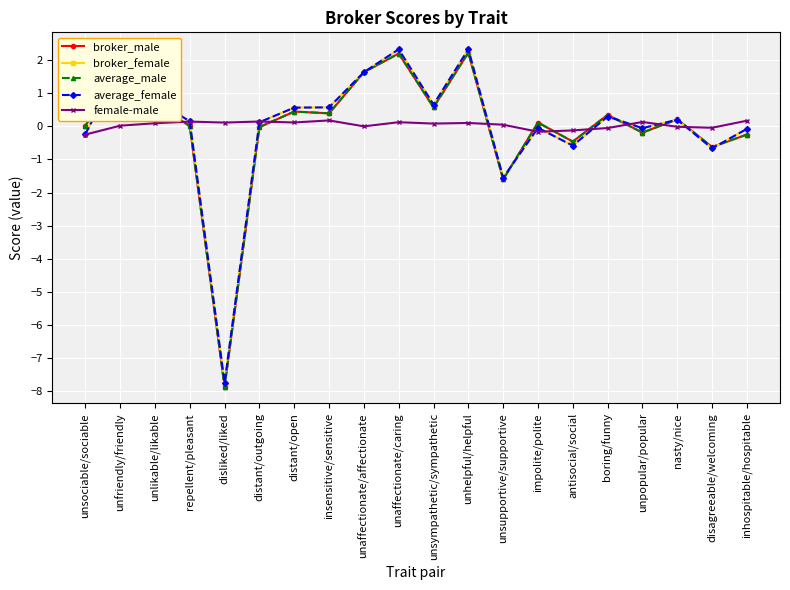

Which series ends up on top after the final intersection of average_male and female-male?

female-male